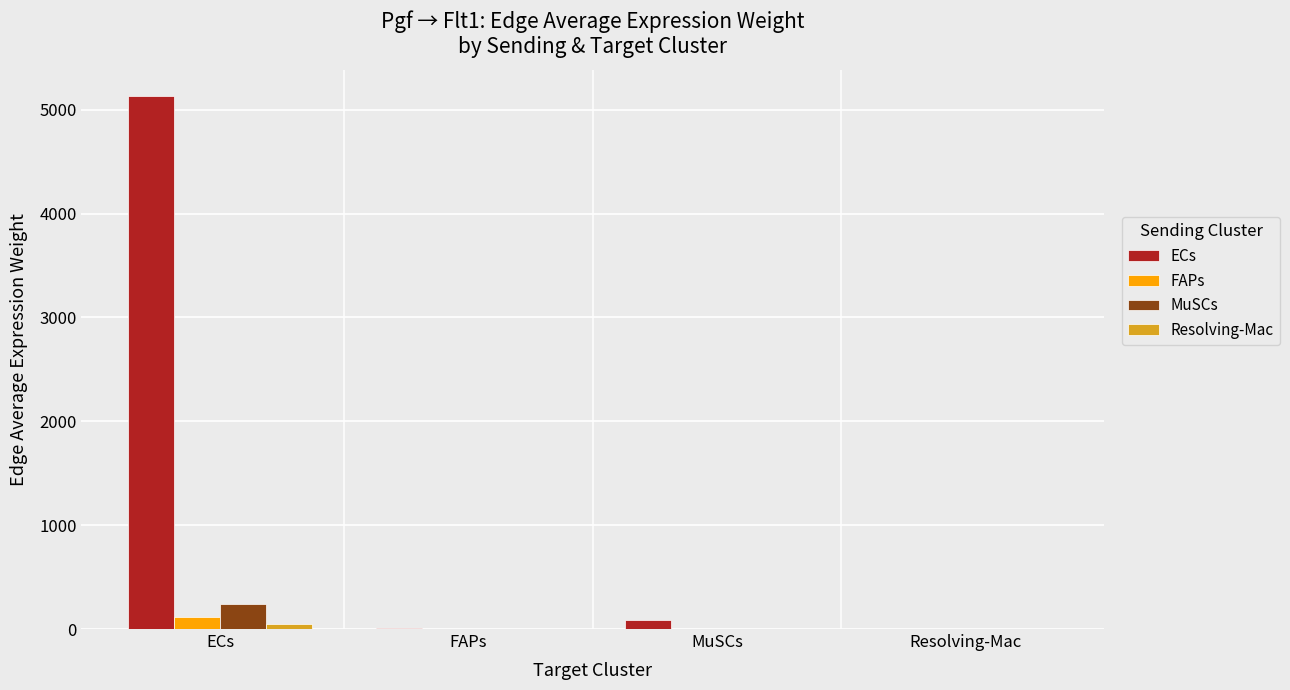

Which series has the largest range (max minus min)?

ECs